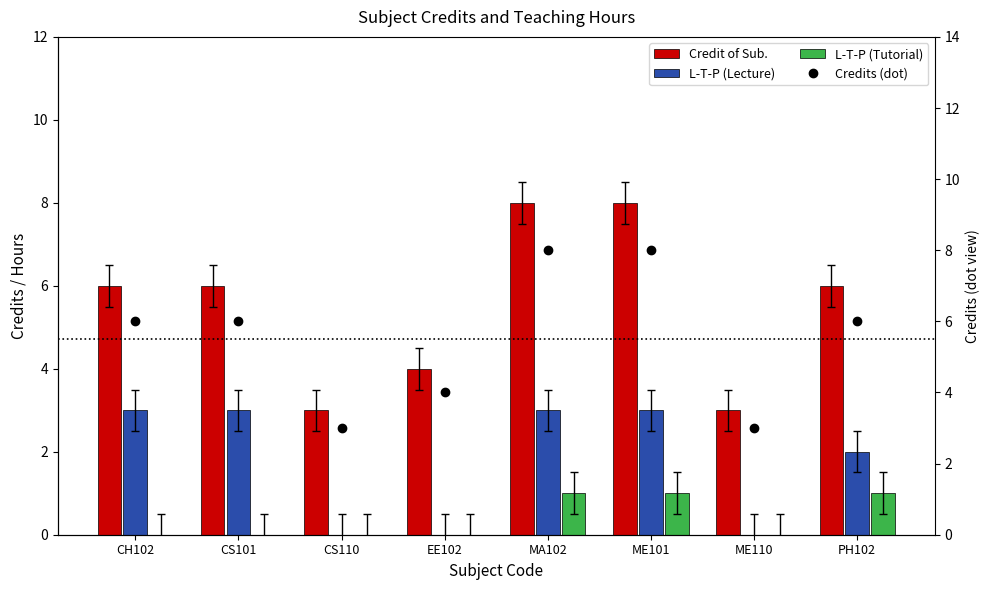

Which series has the largest total across all categories?

Credit of Sub.